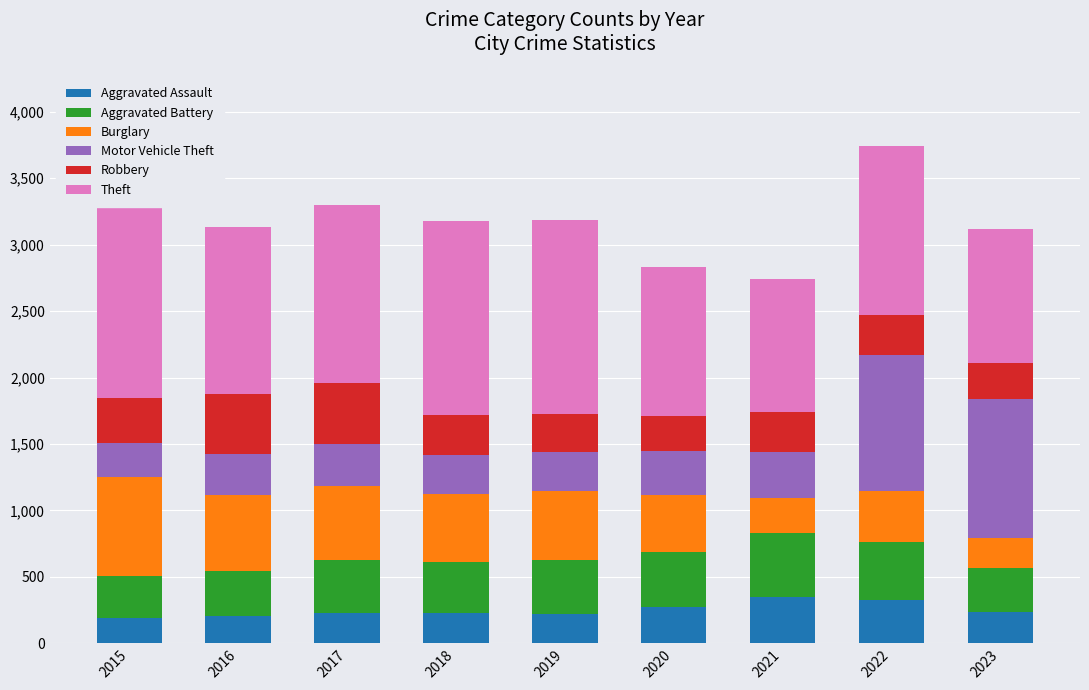

Rank the series at 2018 from lowest to highest value.

Aggravated Assault, Motor Vehicle Theft, Robbery, Aggravated Battery, Burglary, Theft